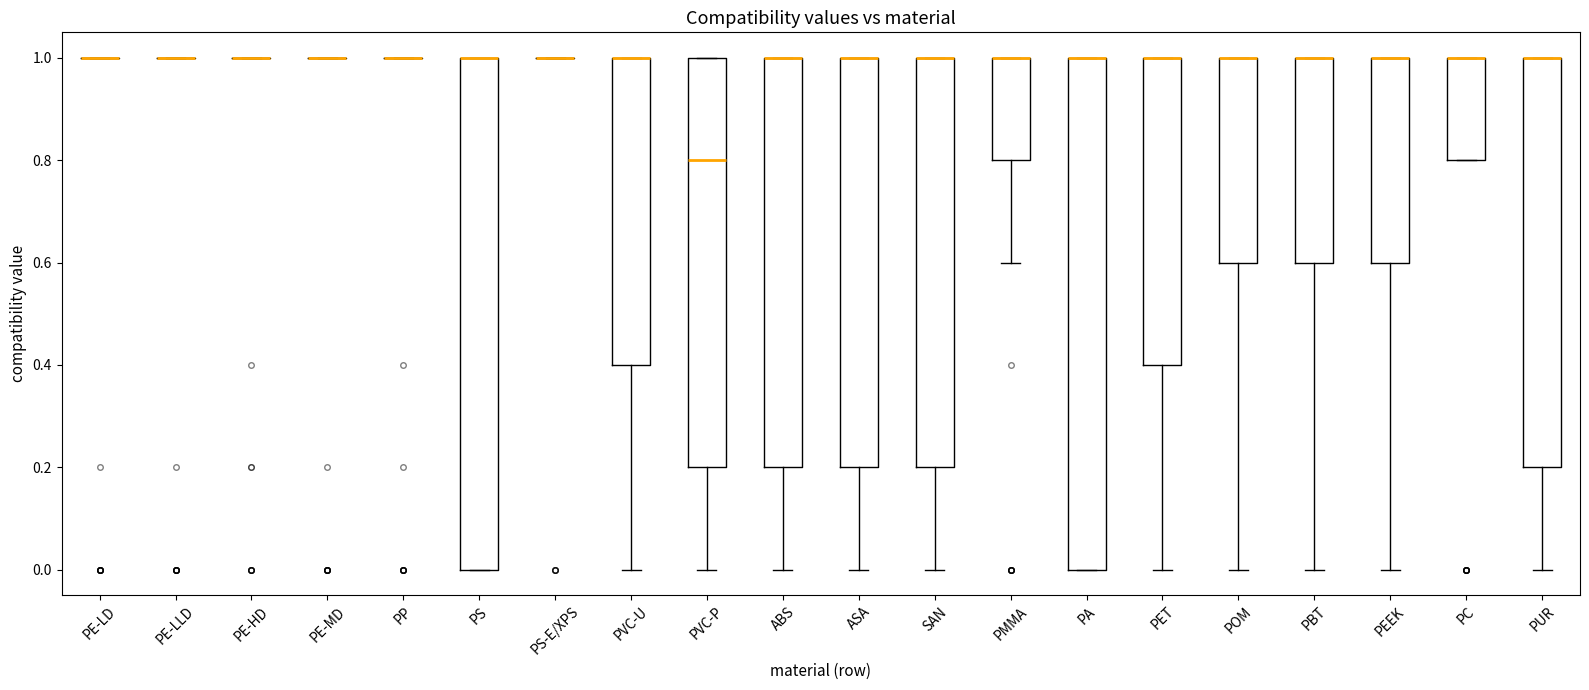

Where is the upper edge of the box for PEEK on the y-axis? The values are not printed on the chart, so give them approximately, as read against the axis.

1.0